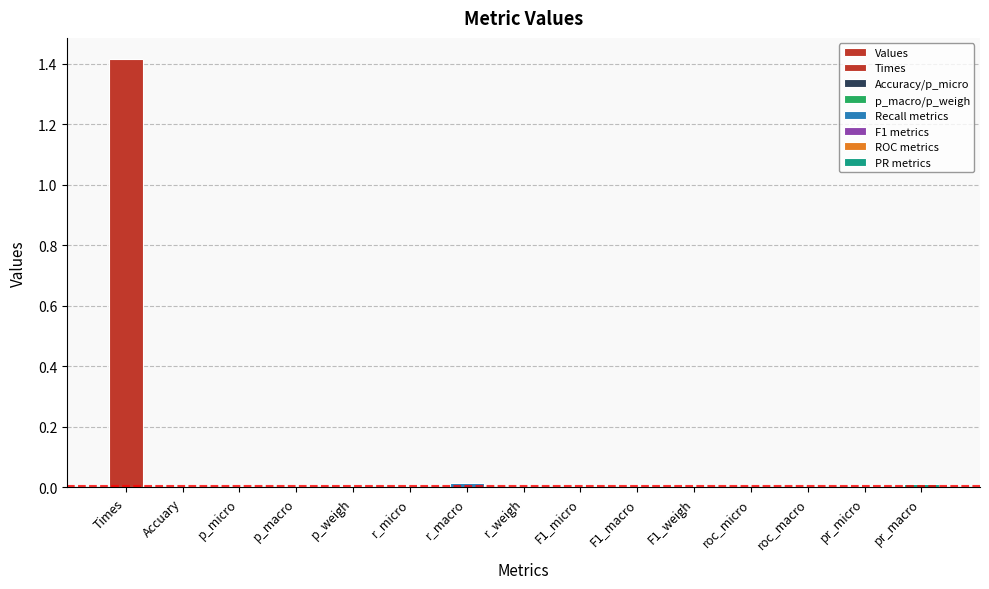

Are the bars grouped side by side (vs. stacked)?

No